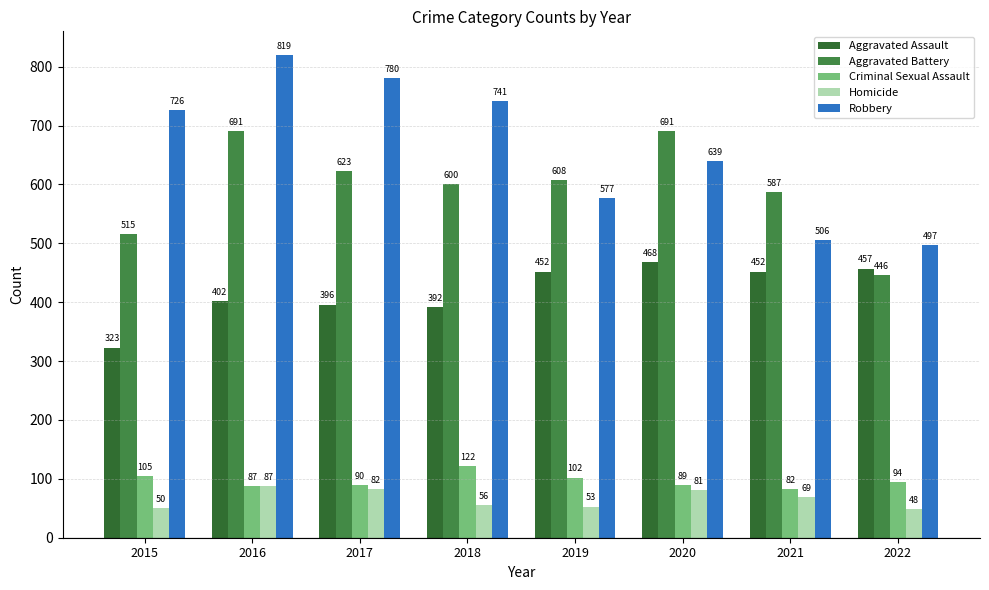

What is the difference between the highest and lowest values at 2015?

676